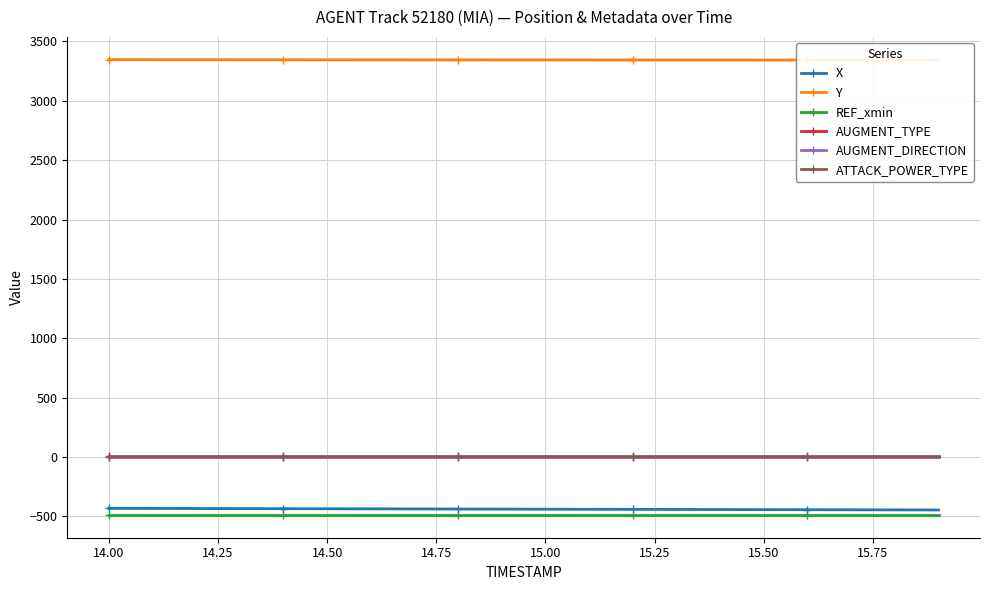

Count the number of data series in this chart.

6